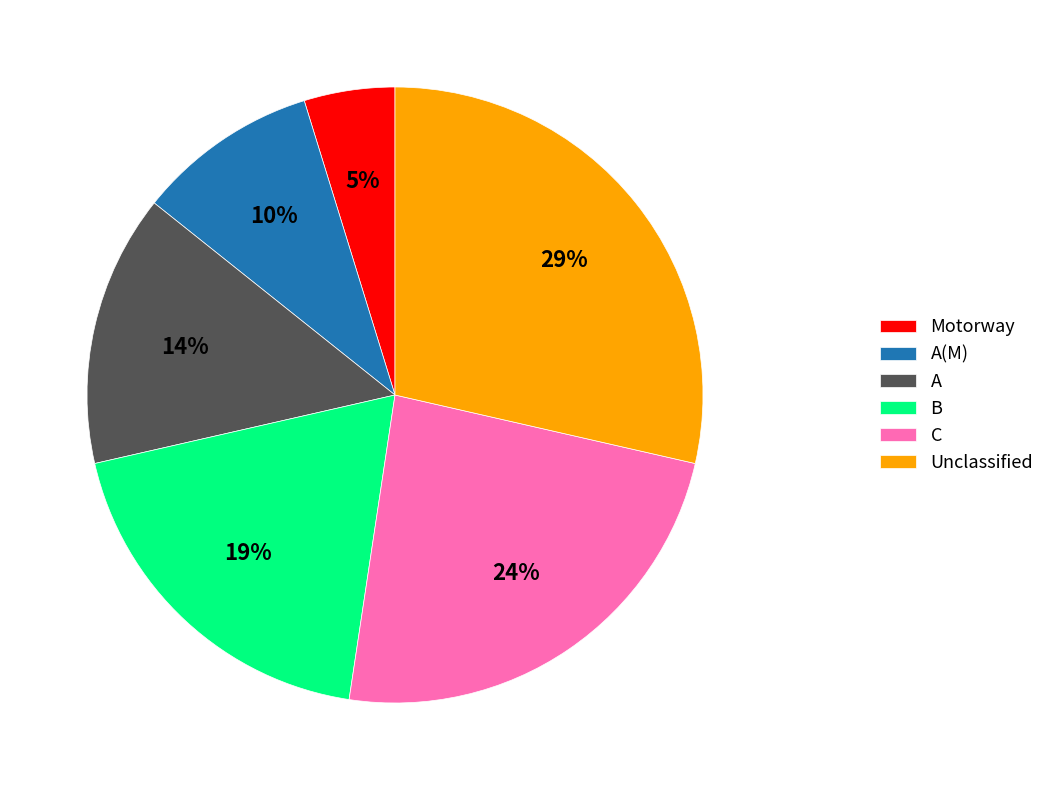

Which has a higher value, C or Motorway?

C